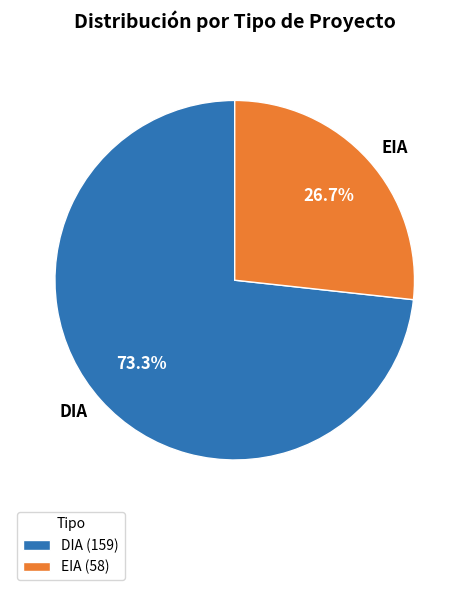

To the nearest percent, what is the average slice percentage?

50%